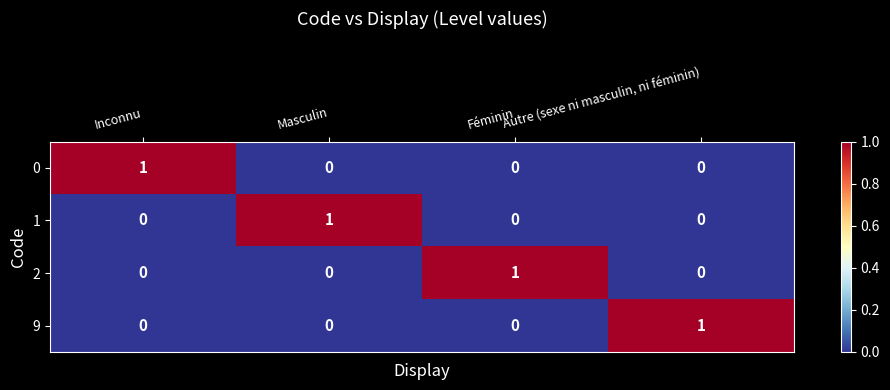

At how many categories does at least one series exceed 0?

4